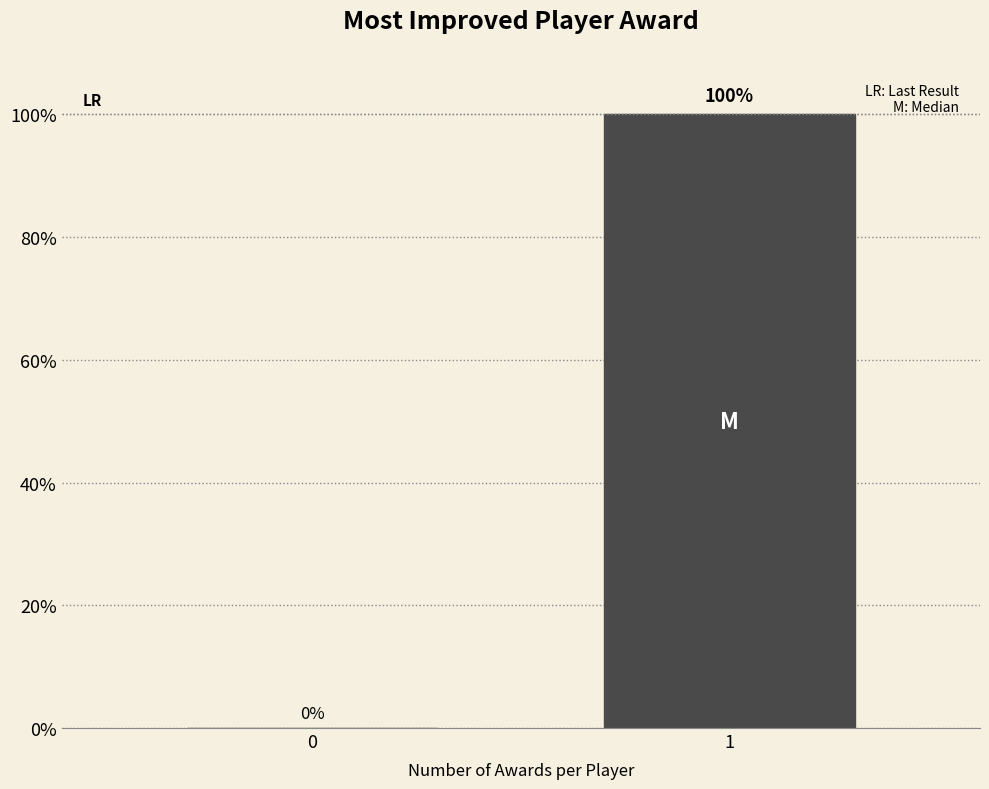

Reading right to left, transcribe all the data shown in this chart.

1=100	0=0